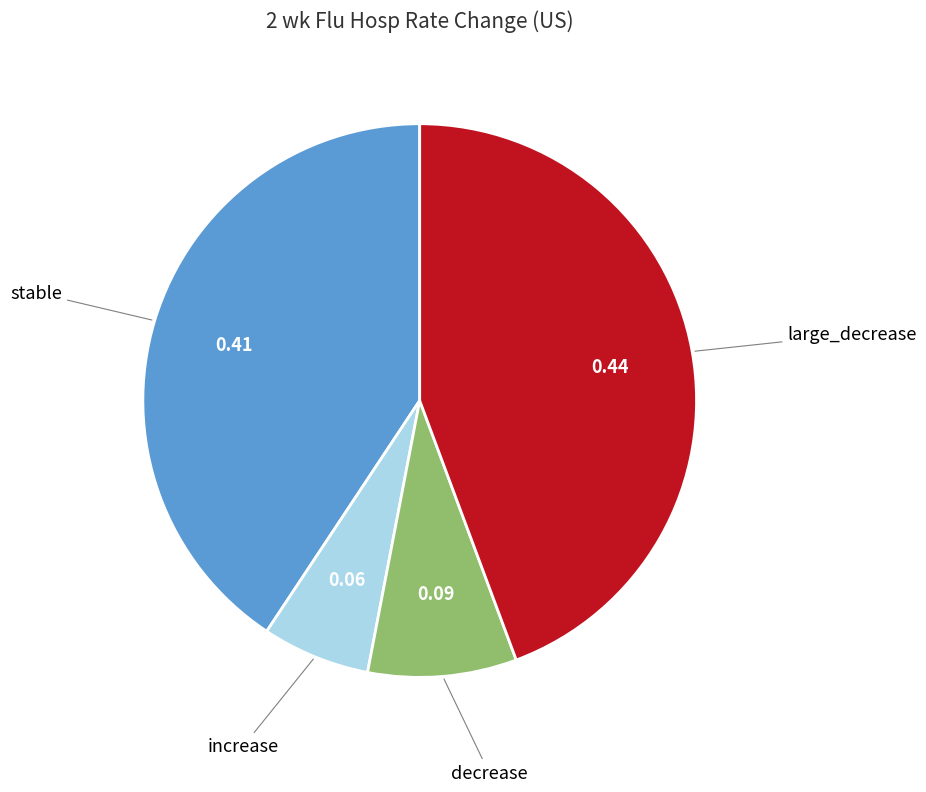

Is there a majority slice in this chart?

No